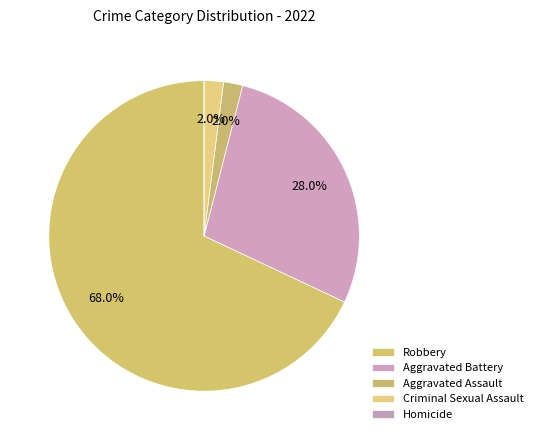

How many slices are in this pie chart?

5